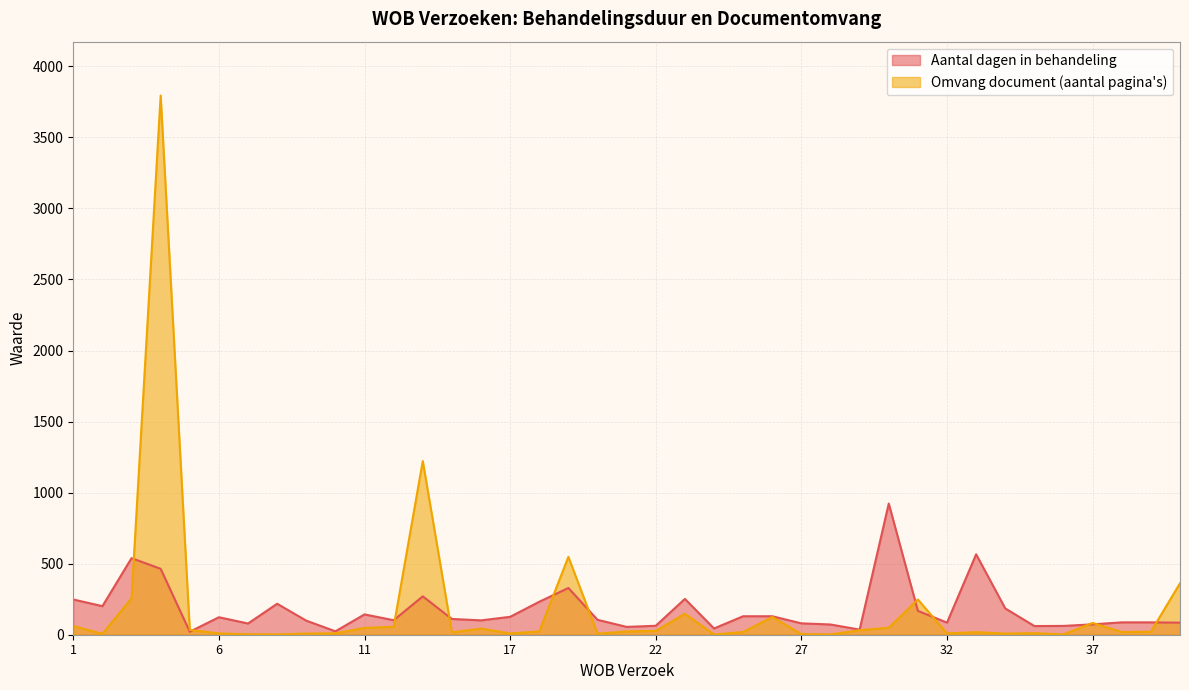

What is the value of the Aantal dagen in behandeling point at the 33rd from the left?

185